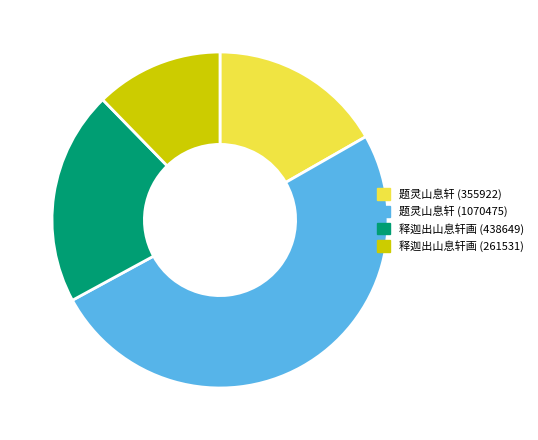

True or false: 题灵山息轩 (355922) accounts for 39% of the total.

False